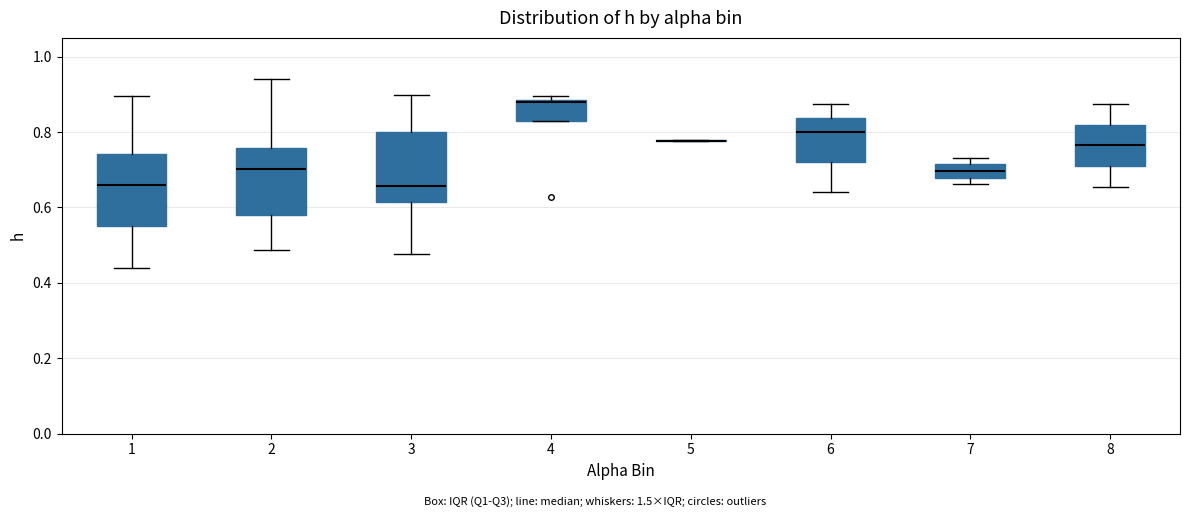

Reading left to right, transcribe this box plot: for each box, give where its median line is, the range the box spans, and where its two whiskers end, as read against the y-axis. The values are not printed on the chart, so give them approximately, as read against the axis.

1: median 0.66, box 0.54 to 0.74, whiskers 0.44 to 0.90
2: median 0.70, box 0.58 to 0.76, whiskers 0.48 to 0.94
3: median 0.66, box 0.62 to 0.80, whiskers 0.48 to 0.90
4: median 0.88 (drawn on the box's upper edge), box 0.84 to 0.88, whiskers 0.84 to 0.90
5: box collapsed to a line at 0.78, whiskers 0.78 to 0.78
6: median 0.80, box 0.72 to 0.84, whiskers 0.64 to 0.88
7: median 0.70, box 0.68 to 0.72, whiskers 0.66 to 0.74
8: median 0.76, box 0.72 to 0.82, whiskers 0.66 to 0.88